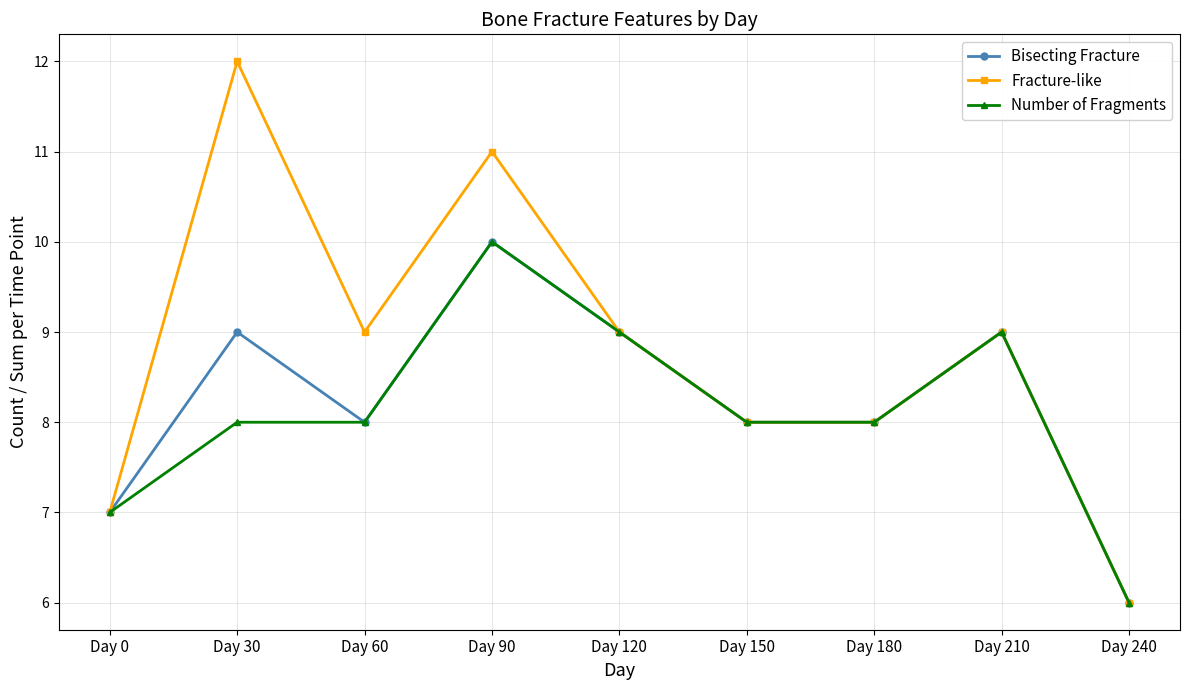

True or false: Fracture-like has more than 0 points higher than both neighbors.

True